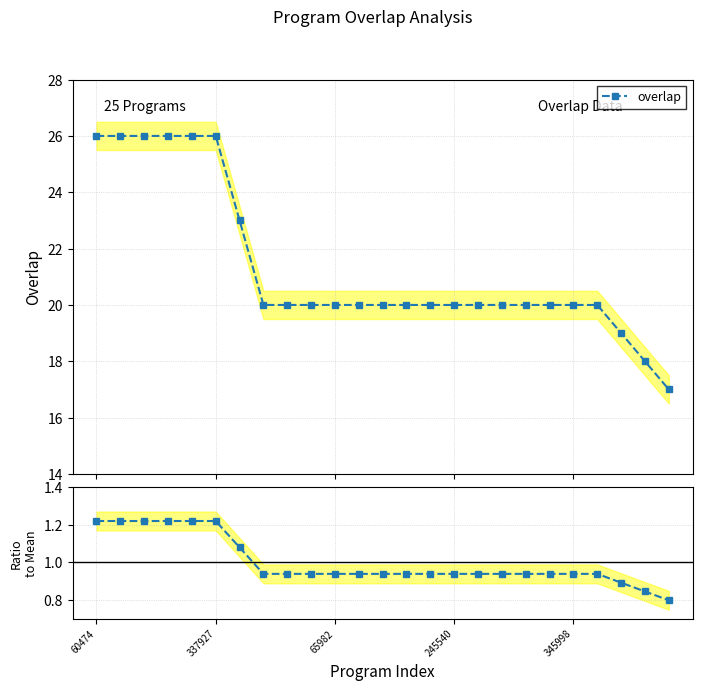

True or false: overlap and Ratio to Mean cross at least once.

False